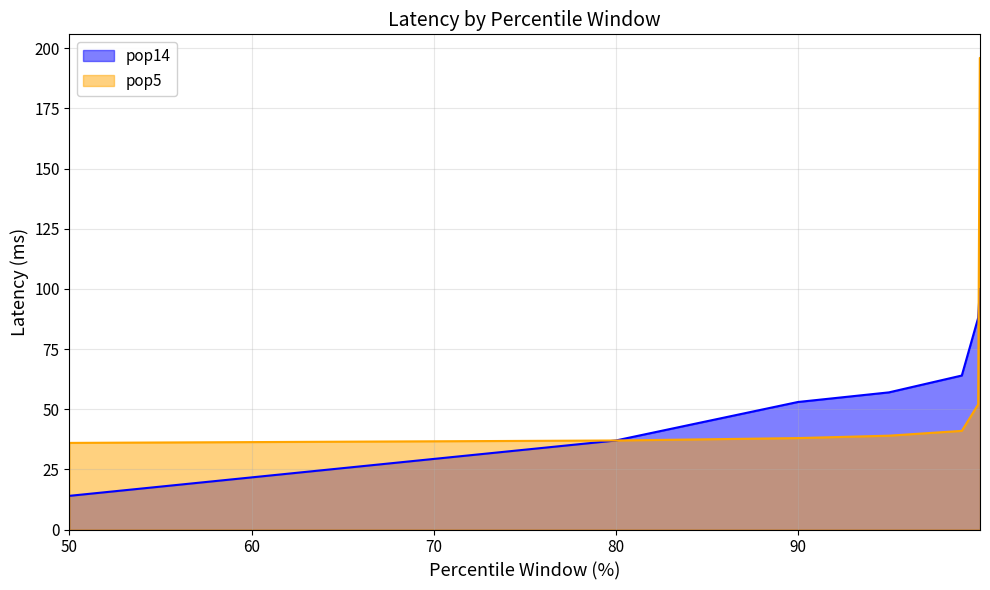

How many lines are shown in the chart?

2